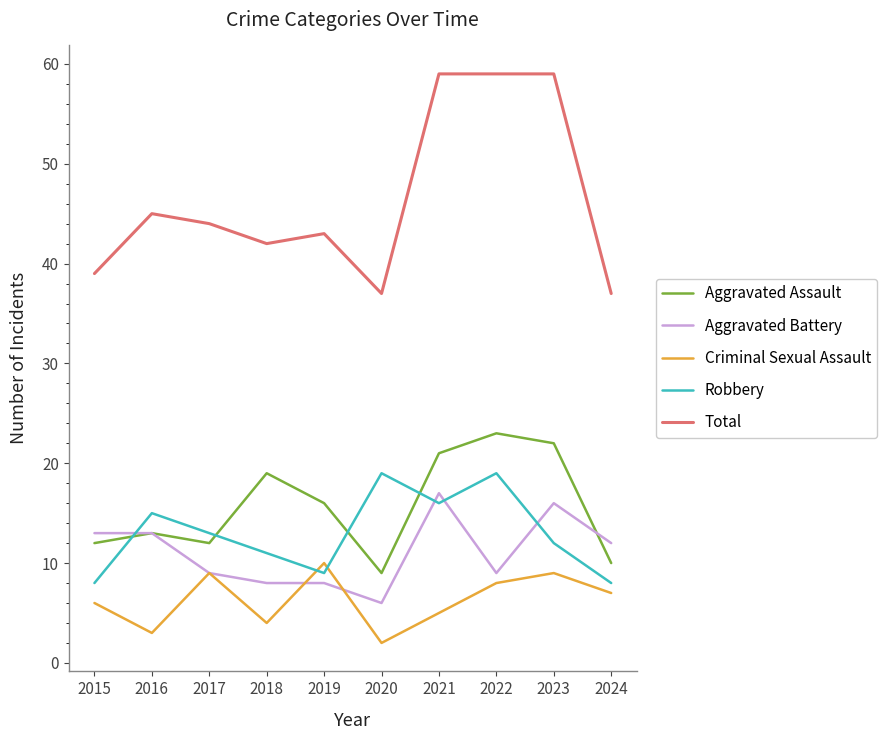

What is the lowest value of the Robbery series?

8